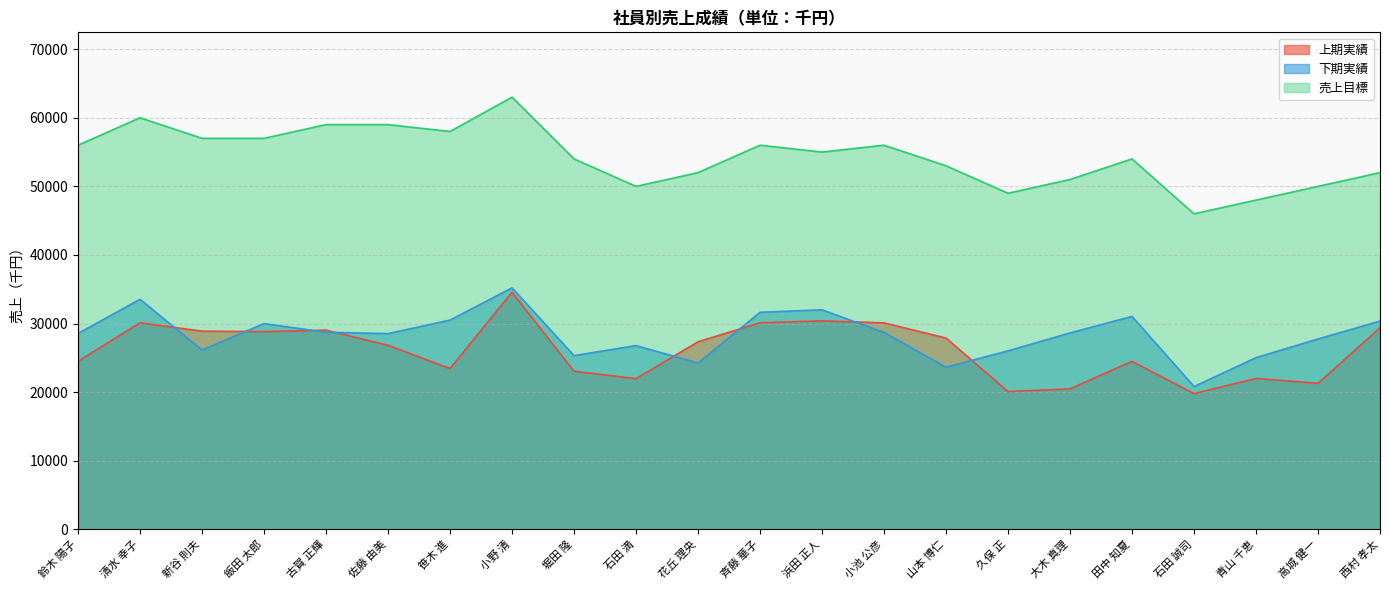

At which category is the sum across all series the highest?

小野 清